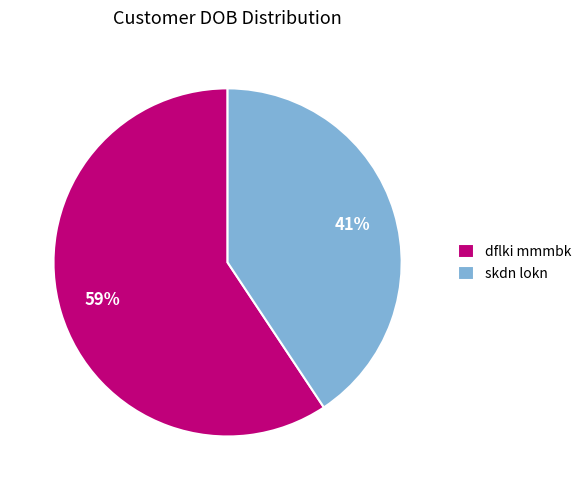

Combined, do skdn lokn and dflki mmmbk account for over 50%?

Yes